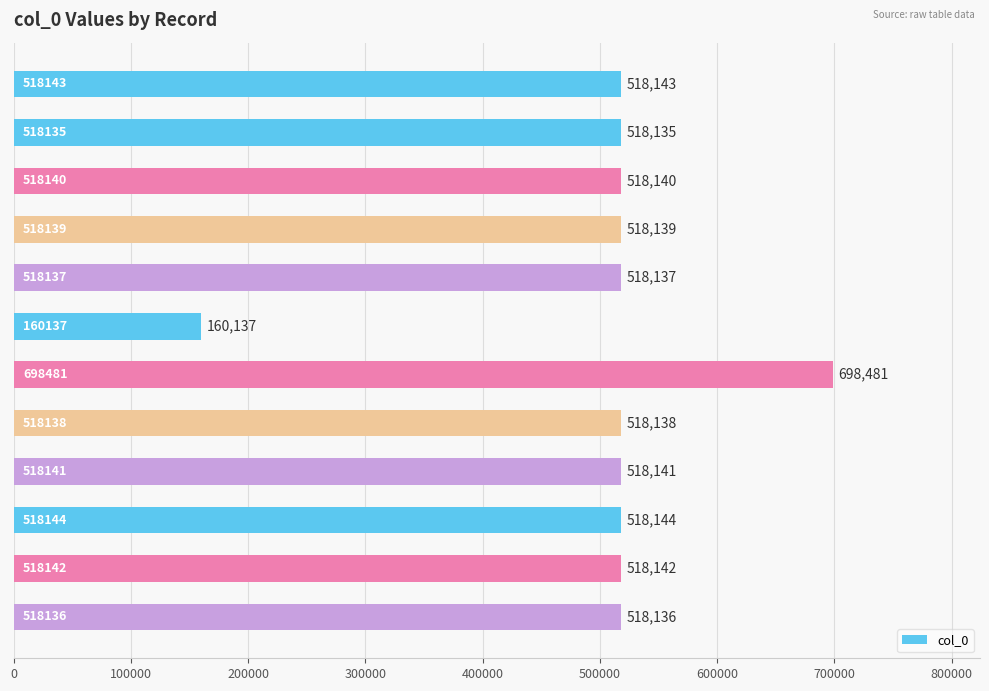

What is the value of the 2nd bar from the top?

518135